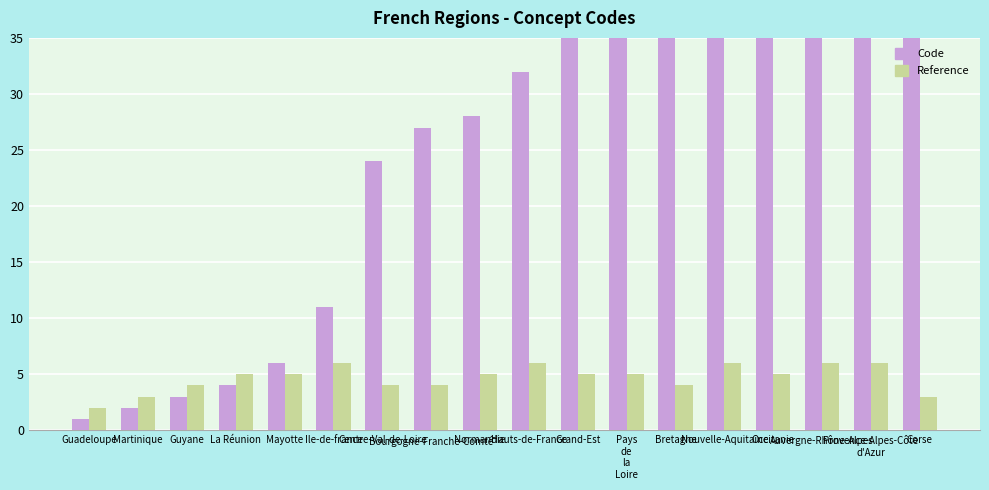

What is the maximum value shown in the chart?

94